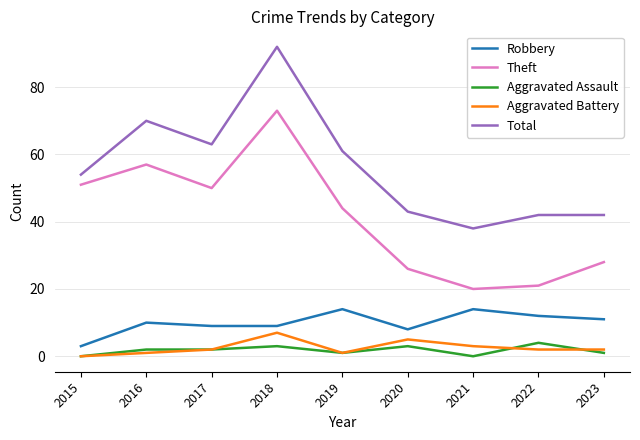

What is the difference between the second highest and second lowest values in the Robbery series?

6